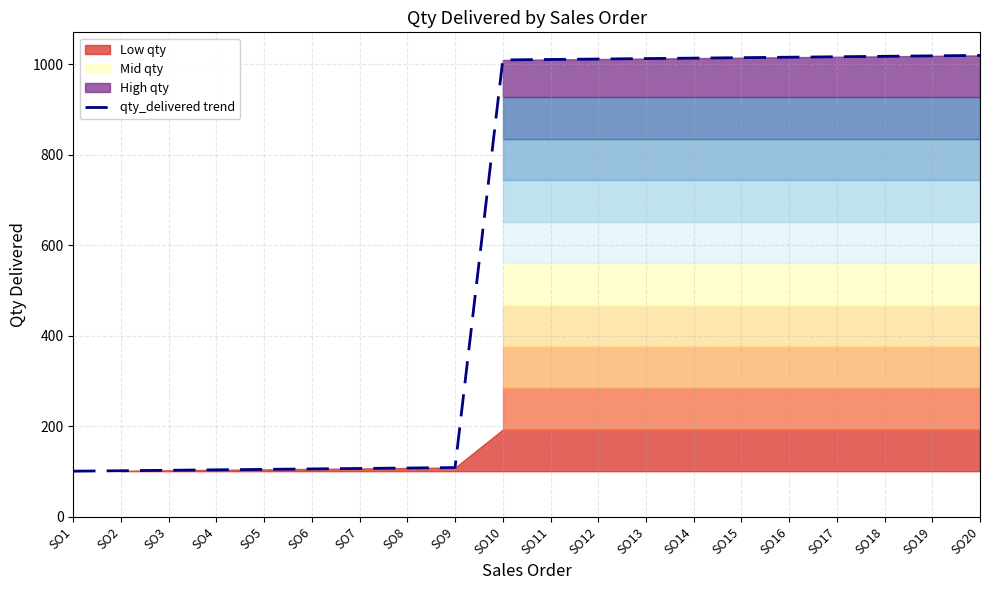

Reading left to right, transcribe all the data shown in this chart.

101	102	103	104	105	106	107	108	109	1010	1011	1012	1013	1014	1015	1016	1017	1018	1019	1020